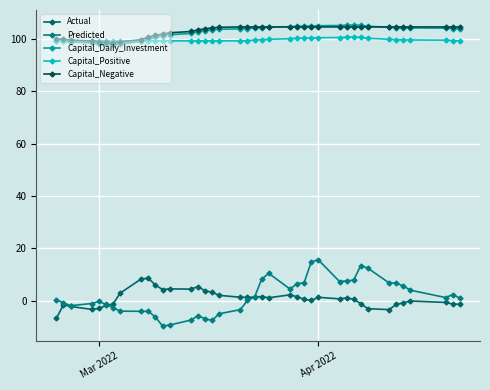

Rank the series by their maximum value, from lowest to highest.

Actual, Predicted, Capital_Positive, Capital_Negative, Capital_Daily_Investment